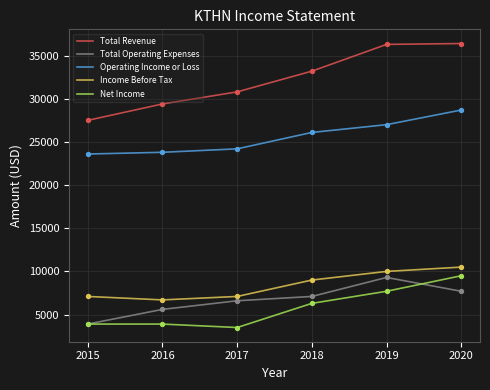

What are all the series names shown in the legend?

Total Revenue, Total Operating Expenses, Operating Income or Loss, Income Before Tax, Net Income